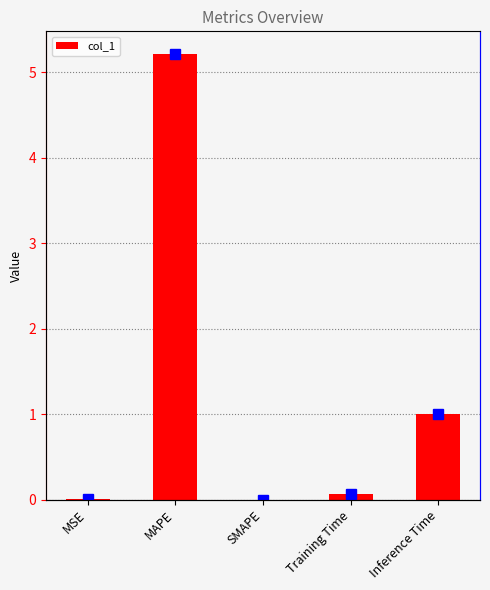

The value at Inference Time is 0.4. True or false?

False